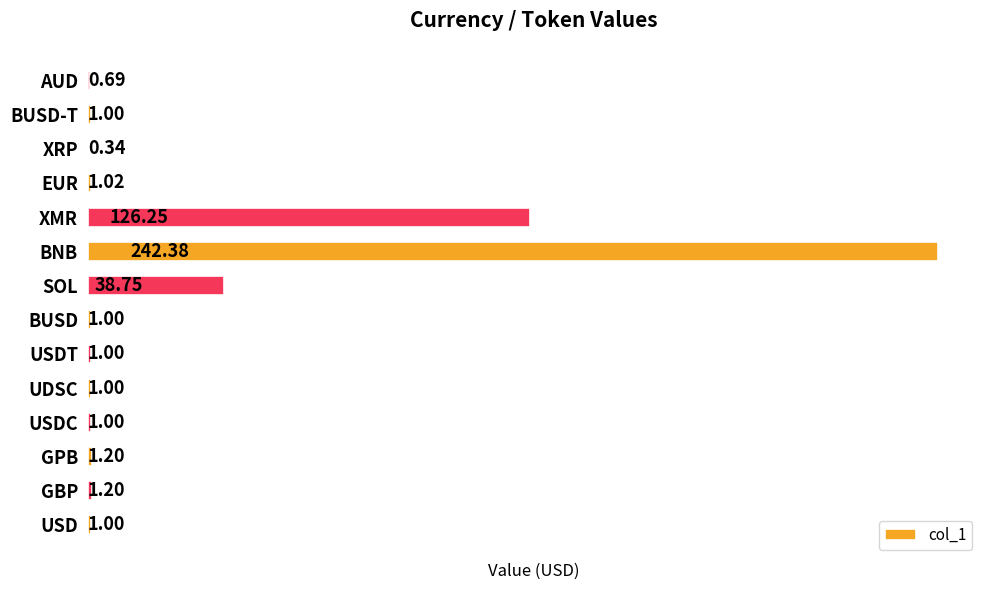

Are the bars horizontal?

Yes